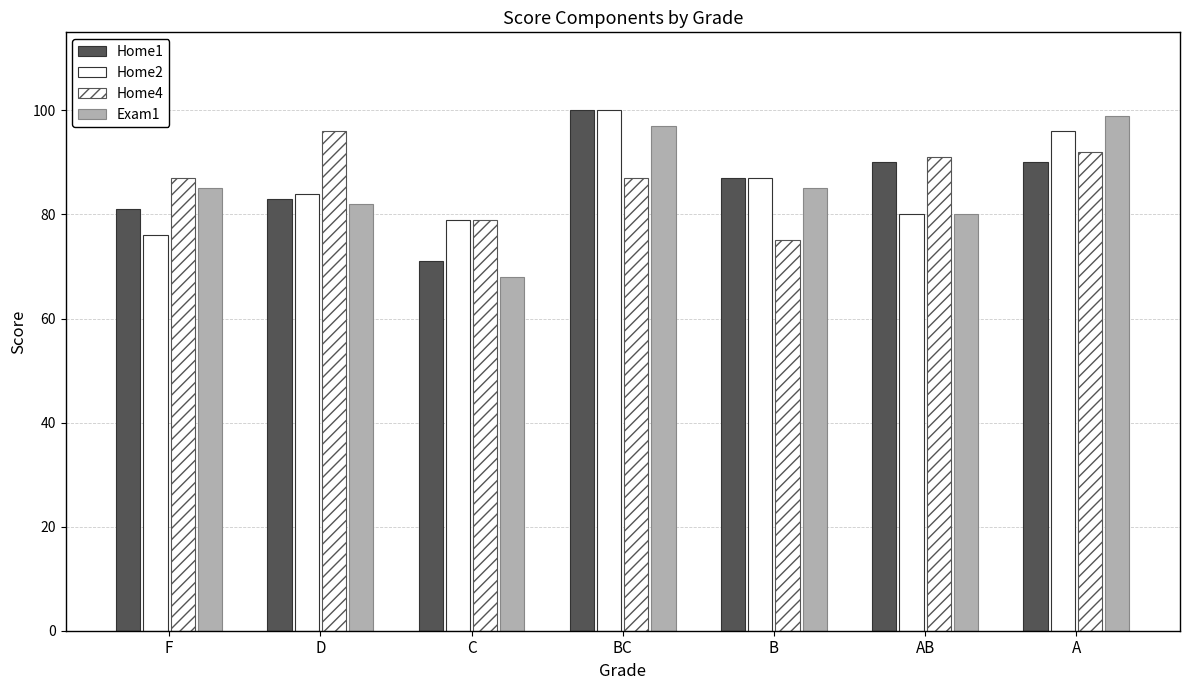

What is the lowest value of the Home2 series?

76